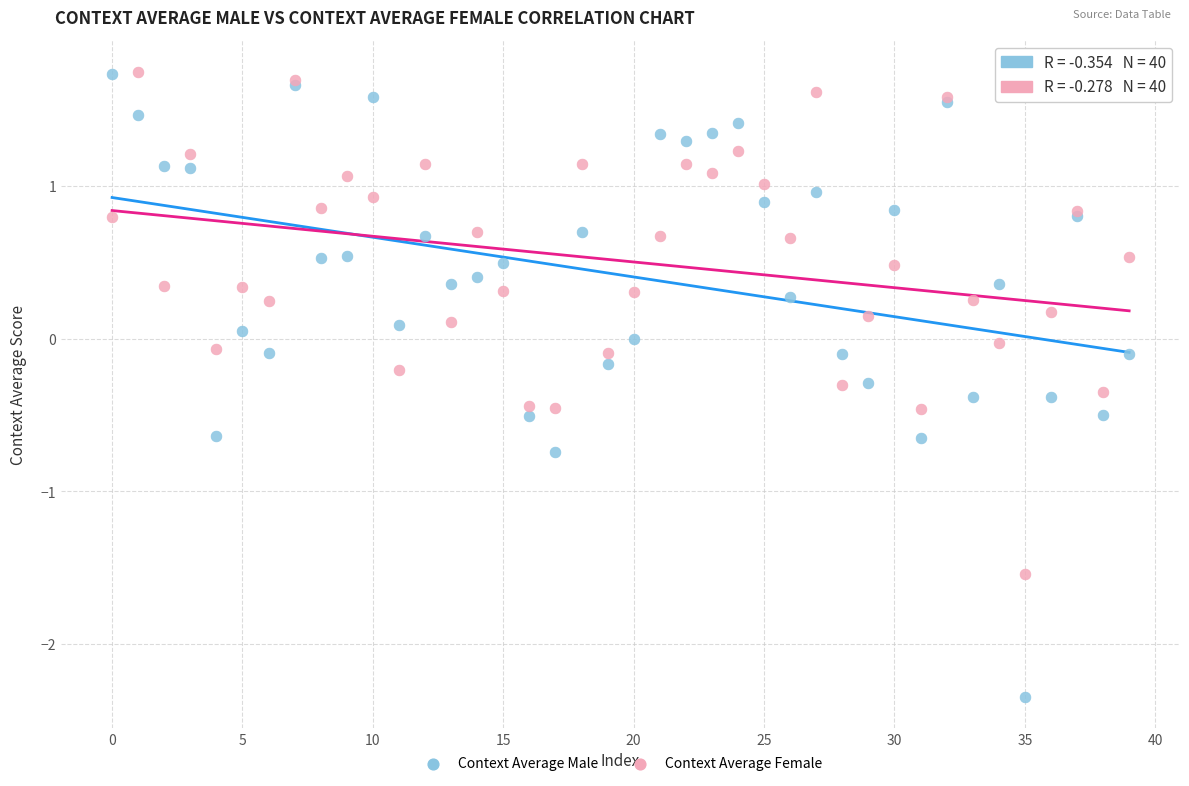

Which series has the widest spread of Y values?

Context Average Male